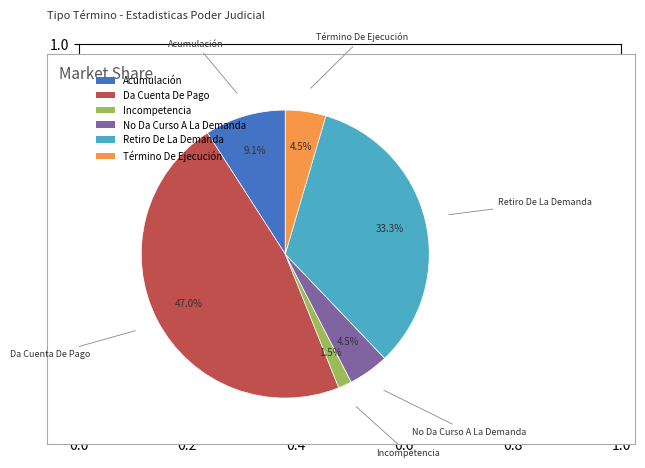

Does Retiro De La Demanda represent more than half of the total?

No